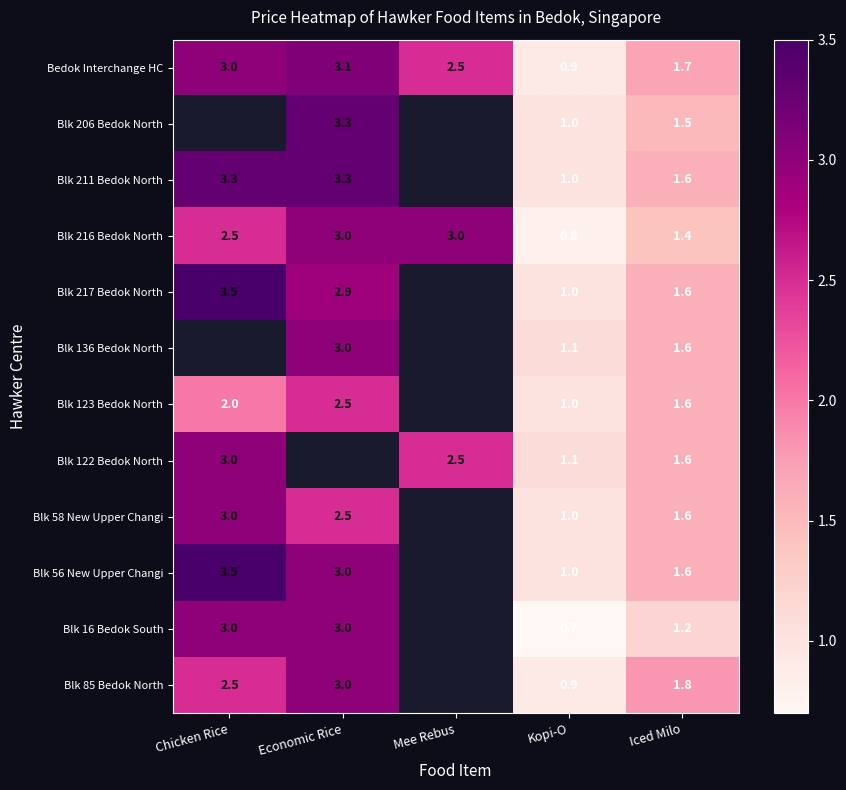

Is the value of Blk 216 Bedok North at Mee Rebus greater than the value of Blk 122 Bedok North at Kopi-O?

Yes